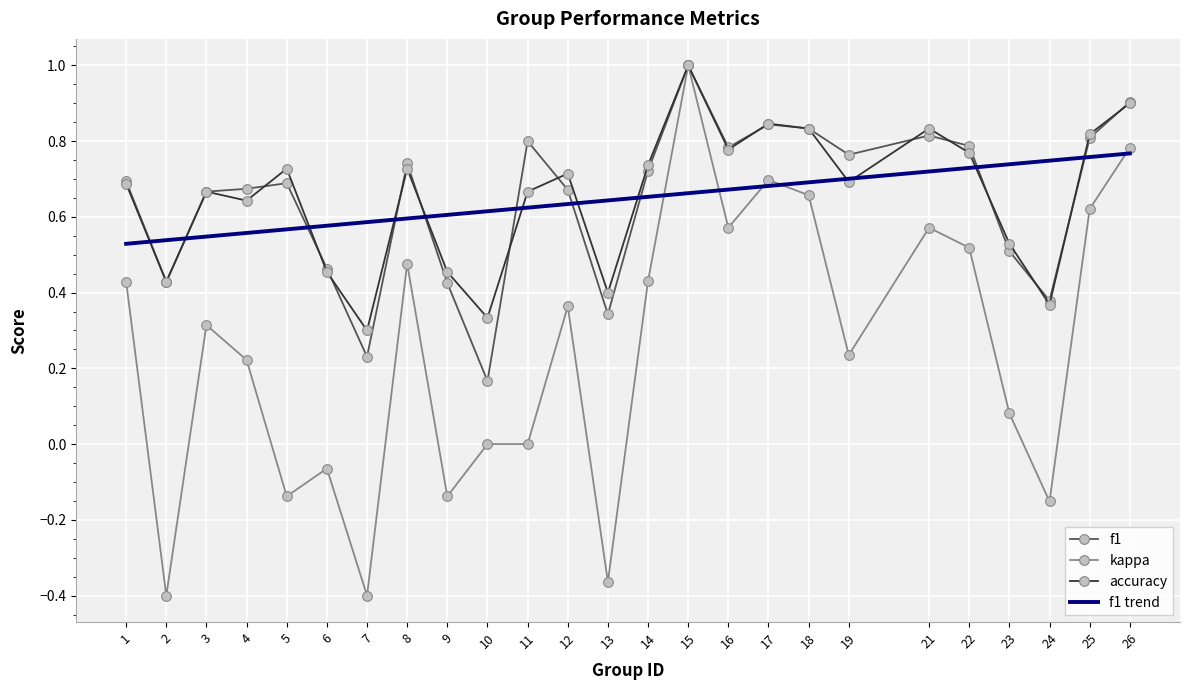

What is the maximum value for kappa?

1.0